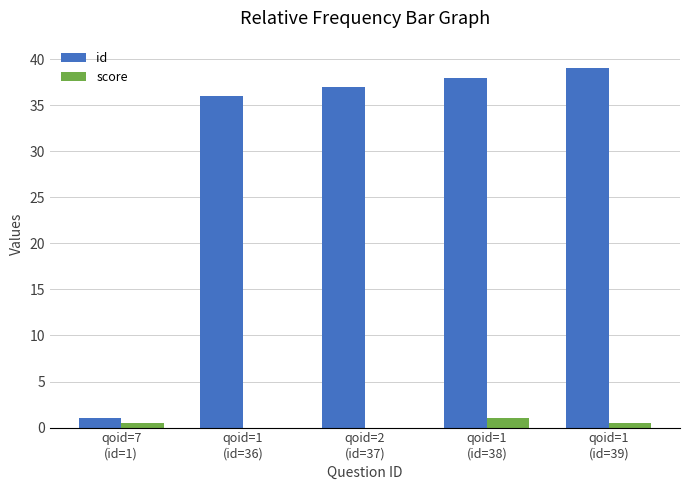

What is the approximate value of score at qoid=1
(id=38)?

1.0